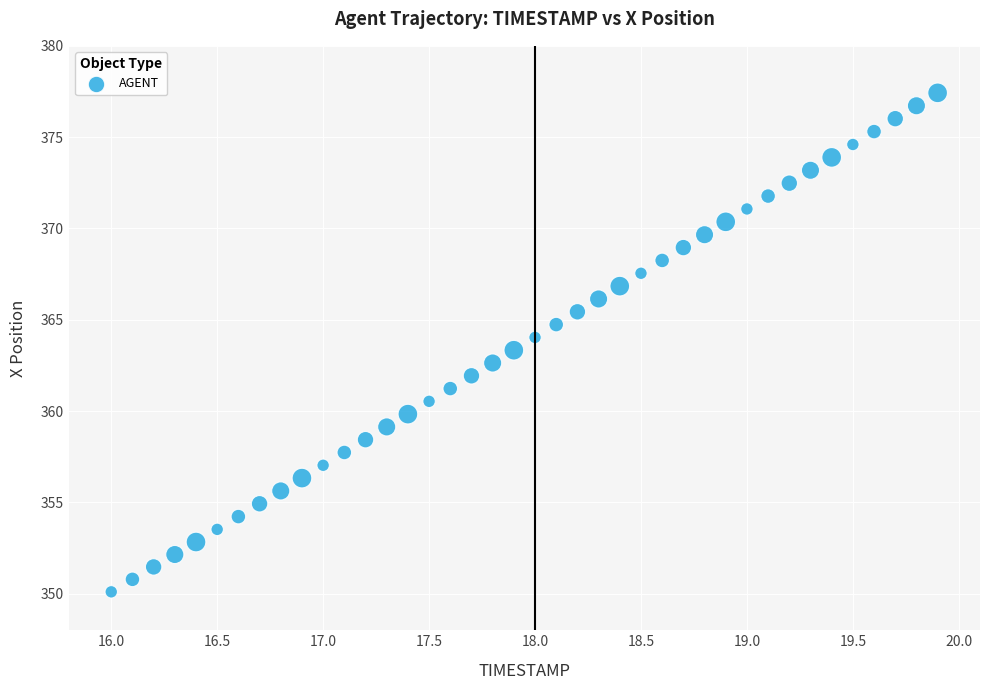

What is the range of X values (max minus min)?

3.9